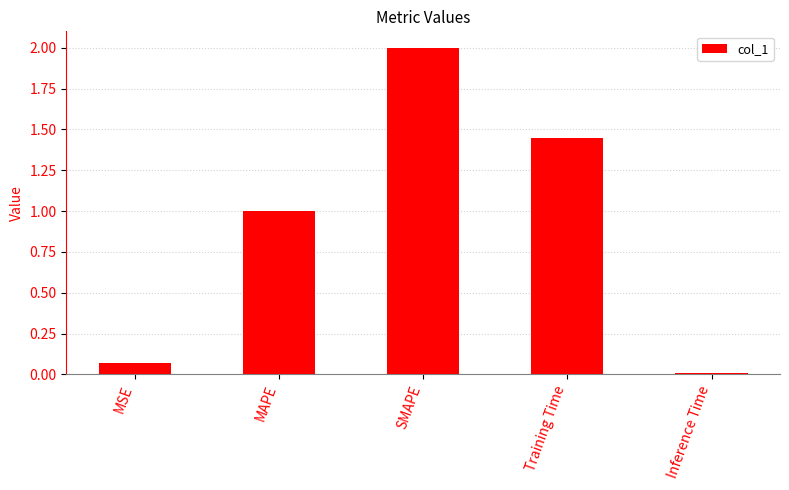

How many series are shown in this chart?

1